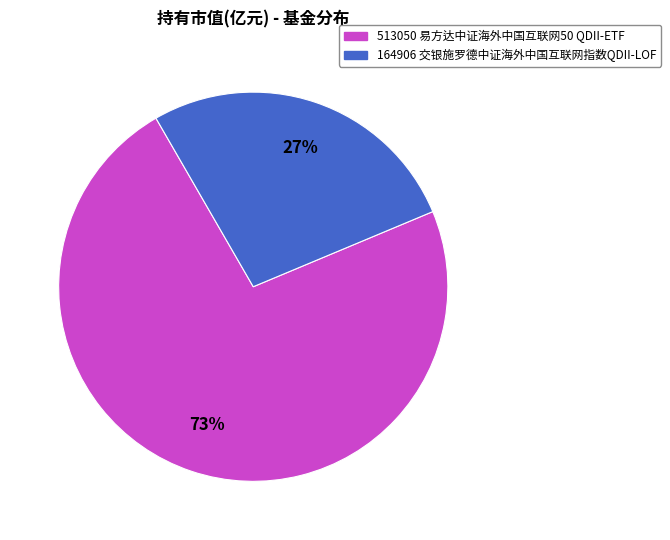

What percentage is the 164906 交银施罗德中证海外中国互联网指数QDII-LOF slice, to the nearest percent?

27%